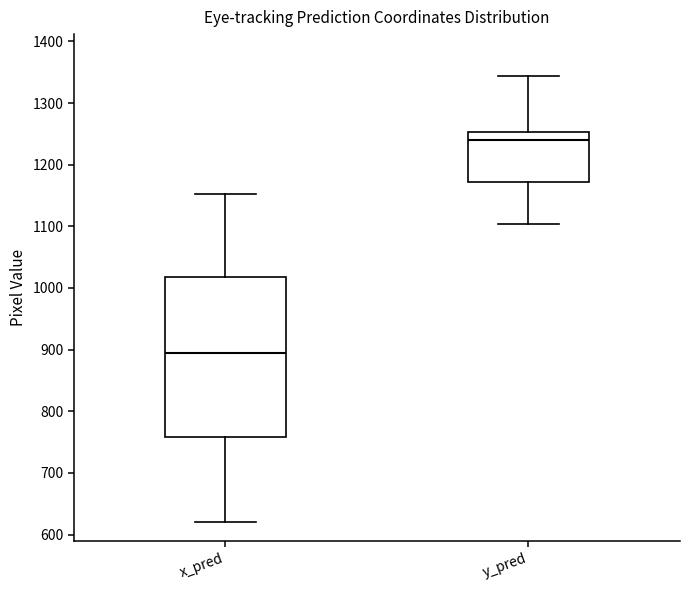

Reading left to right, transcribe this box plot: for each box, give where its median line is, the range the box spans, and where its two whiskers end, as read against the y-axis. The values are not printed on the chart, so give them approximately, as read against the axis.

x_pred: median 890, box 760 to 1020, whiskers 620 to 1150
y_pred: median 1240, box 1170 to 1250, whiskers 1100 to 1340